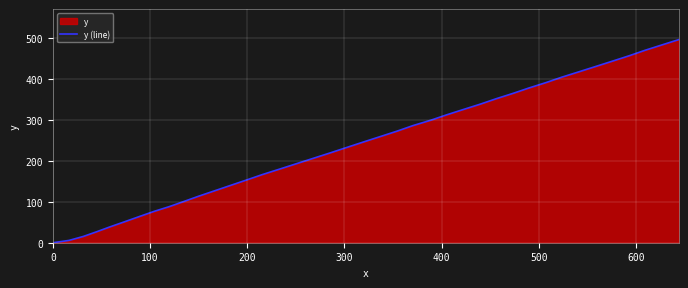

What is the difference between the maximum and minimum values?

495.3